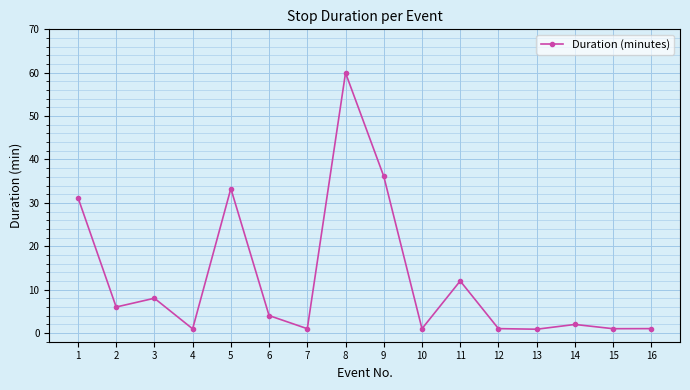

Is this an area chart (filled region under the line)?

No